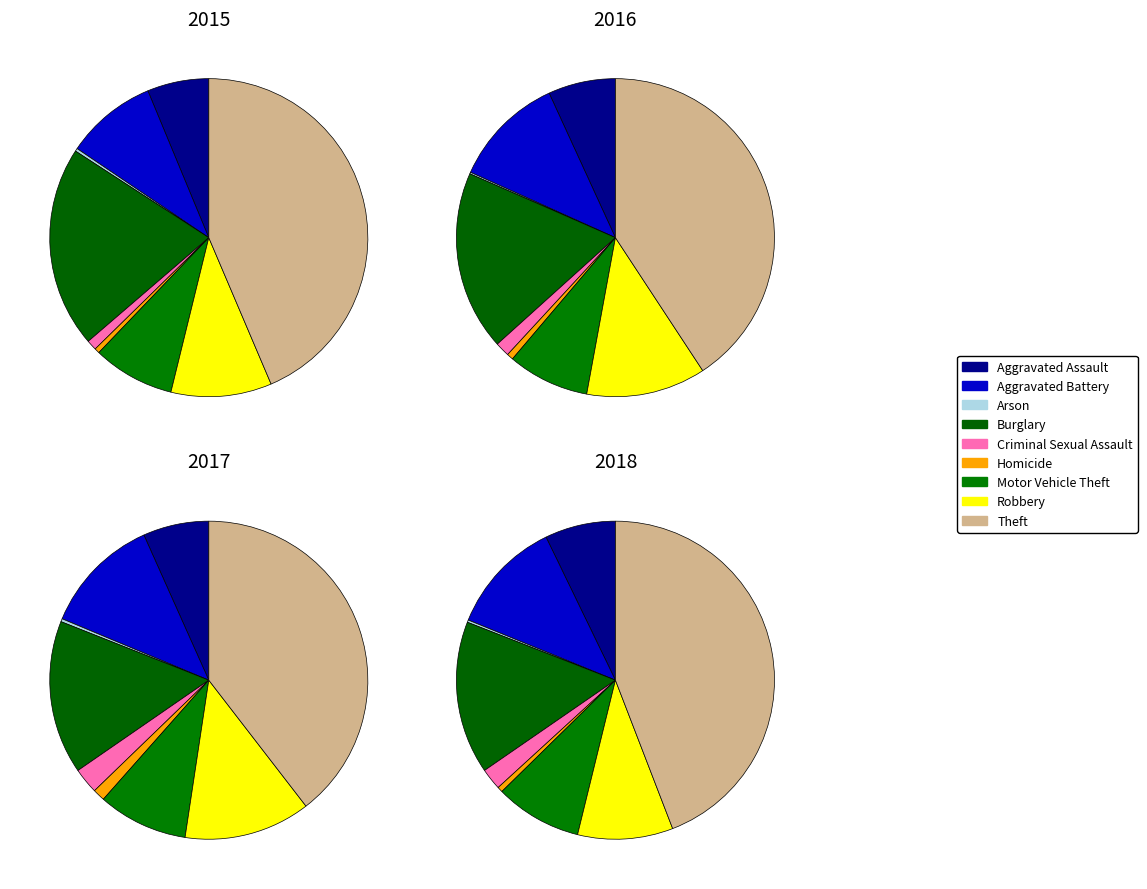

Which has a higher value, Homicide or Theft?

Theft